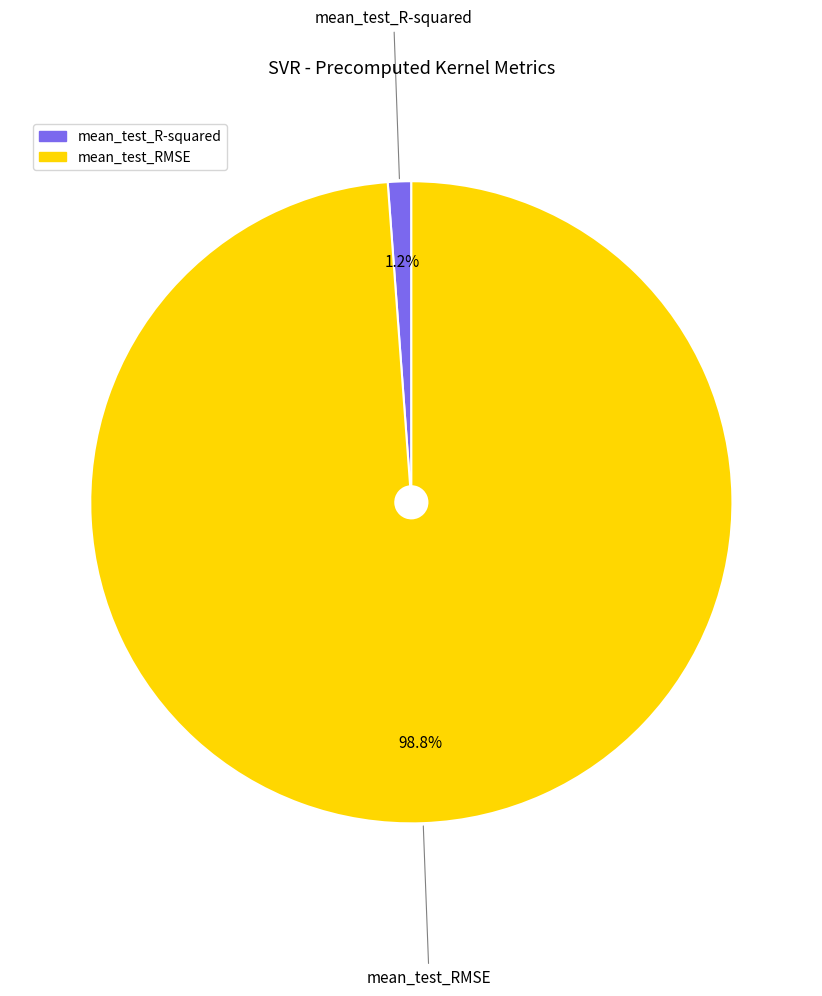

What is the smallest slice in the pie chart?

mean_test_R-squared